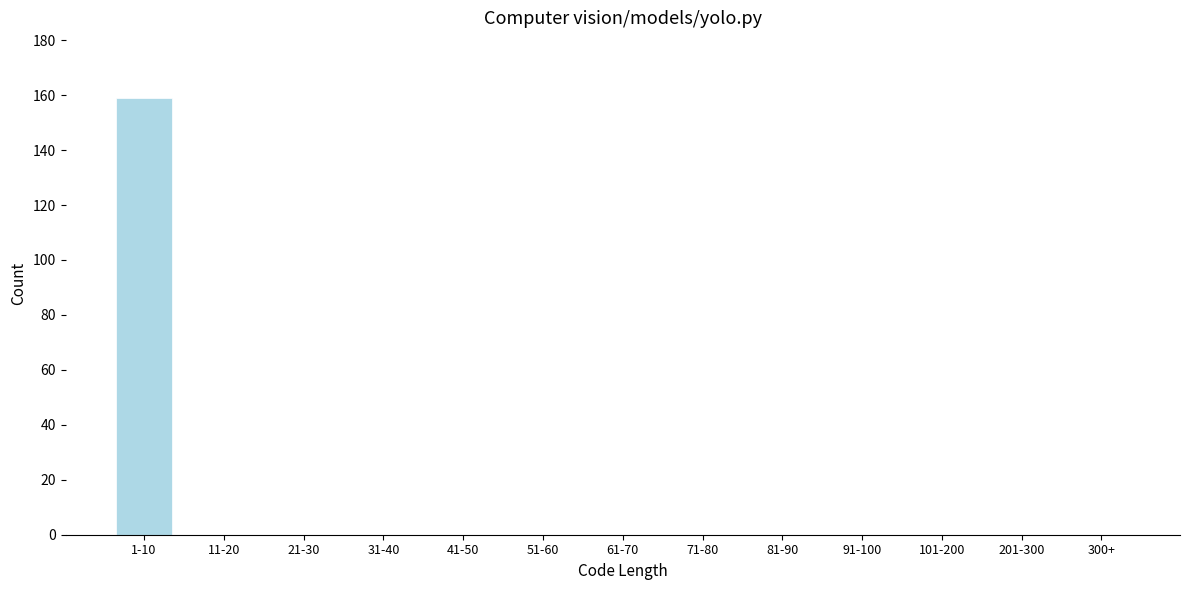

Reading left to right, what are all the values shown in this chart?

1-10=159	11-20=0	21-30=0	31-40=0	41-50=0	51-60=0	61-70=0	71-80=0	81-90=0	91-100=0	101-200=0	201-300=0	300+=0